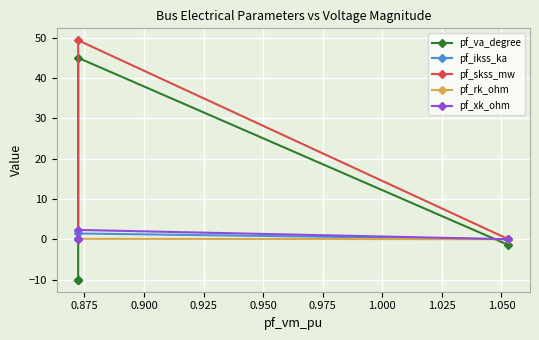

Between 0.875 and 0.925, which is larger?

0.875